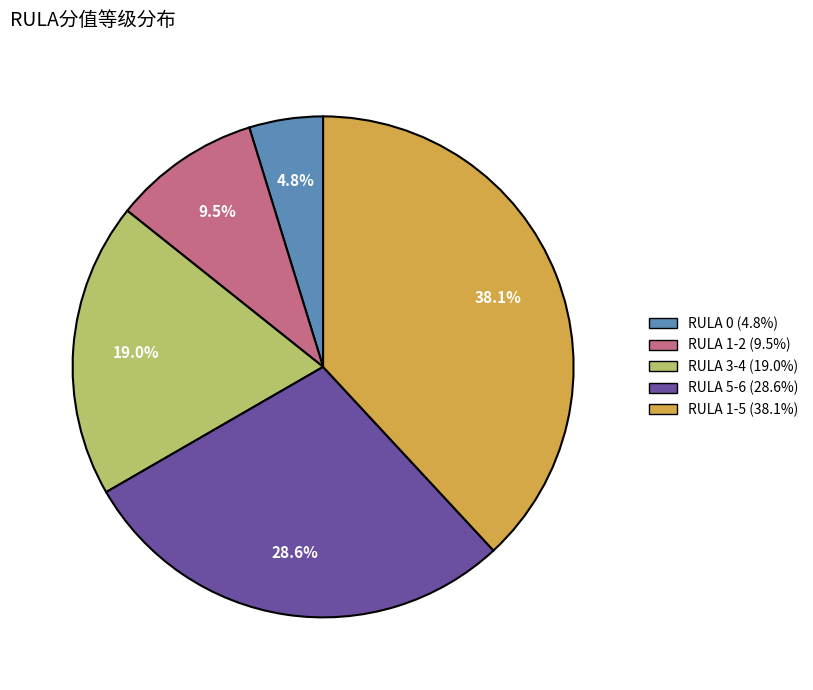

Does any single category account for the majority?

No